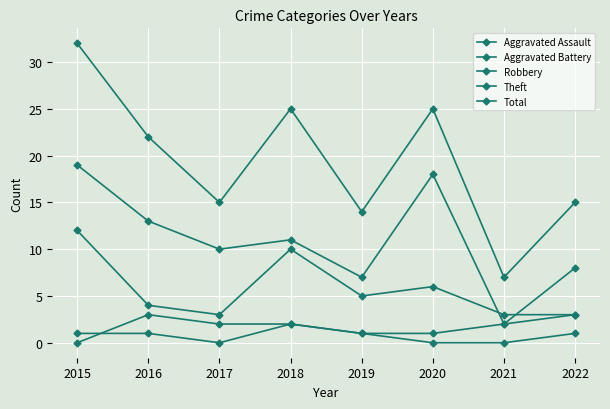

What is the difference between the highest and lowest values at 2017?

15